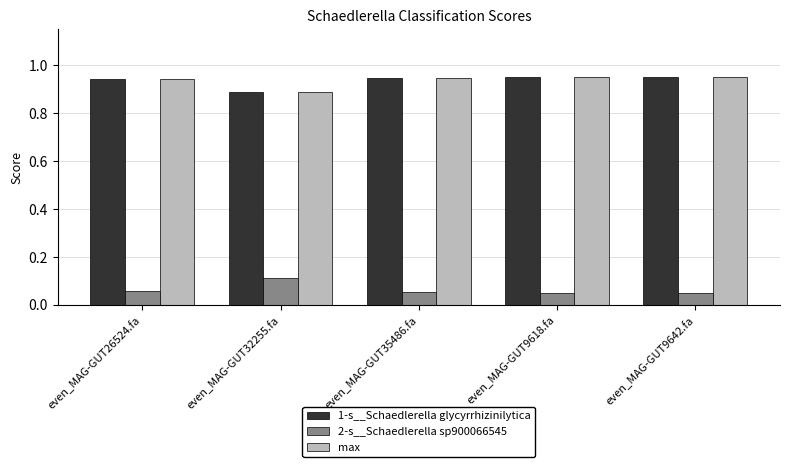

The max series shows 0.3 at even_MAG-GUT9618.fa. True or false?

False